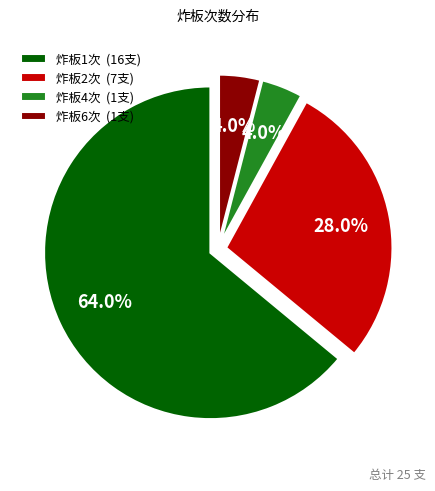

Count the number of slices in the pie.

4